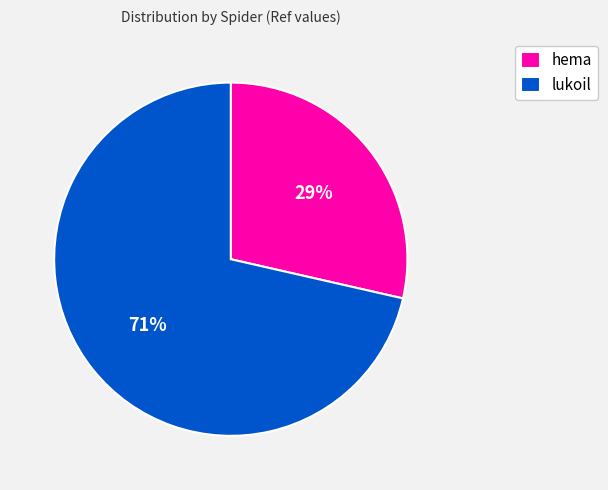

Rank the categories by value from lowest to highest.

hema, lukoil